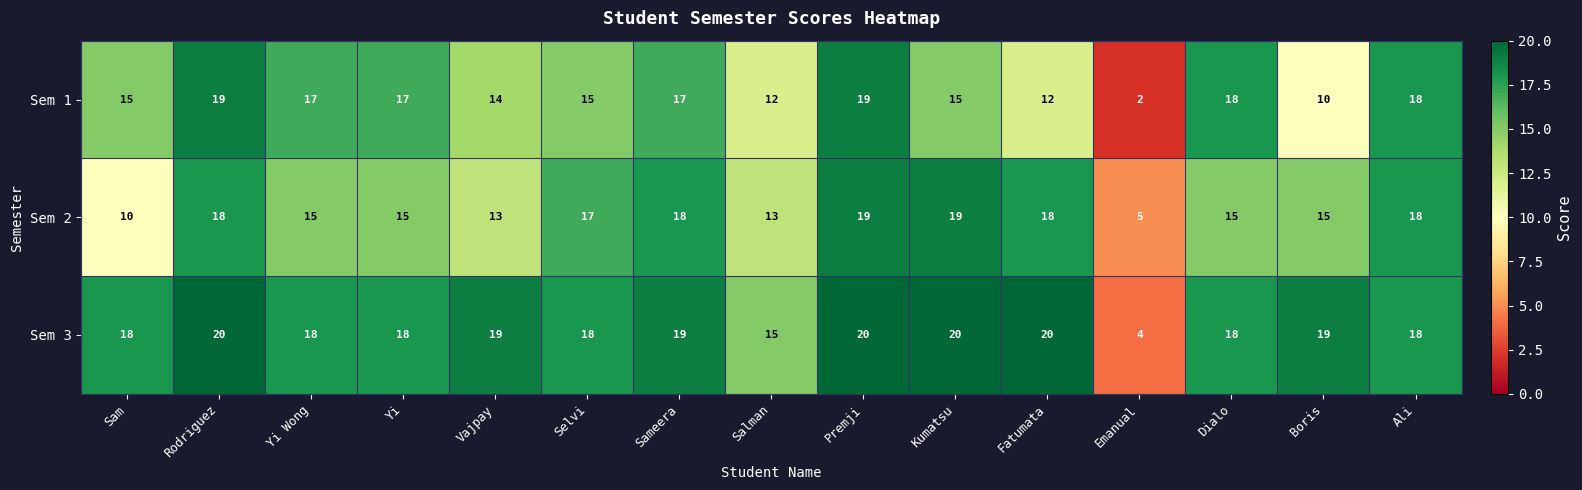

The value of Sem 2 at Dialo is 8. True or false?

False